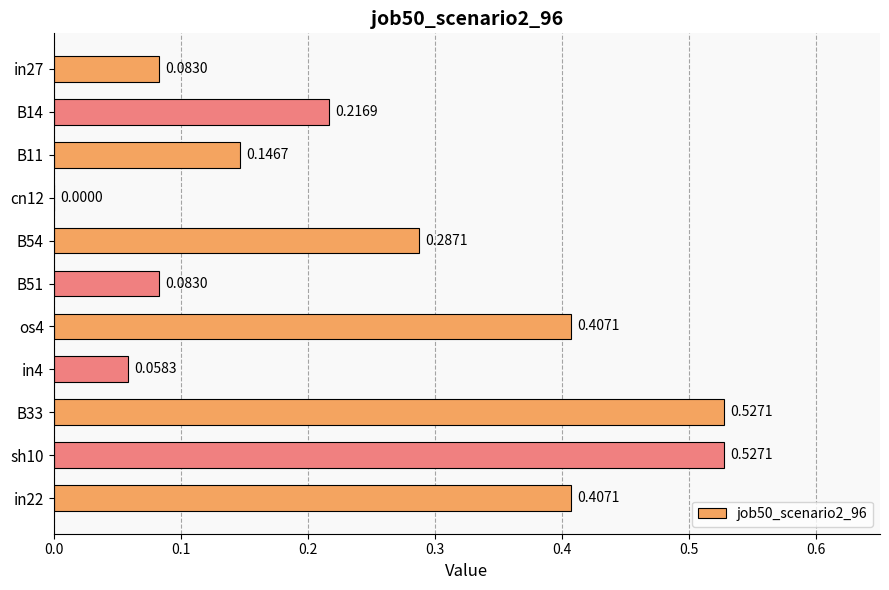

What is the change in value from os4 to in4?

-0.3